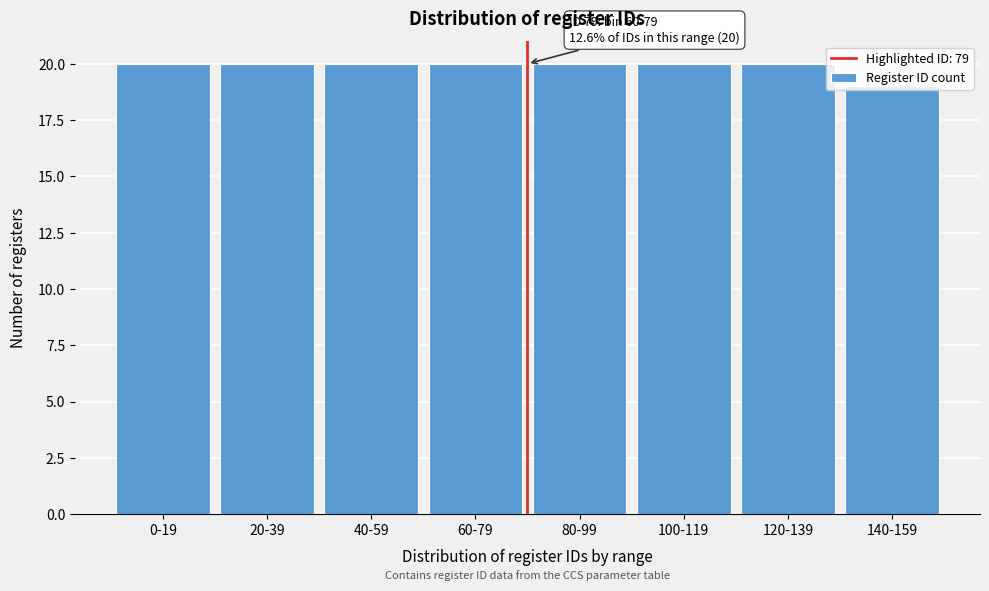

Approximately how many times larger is the value at 60-79 compared to 40-59?

1.0